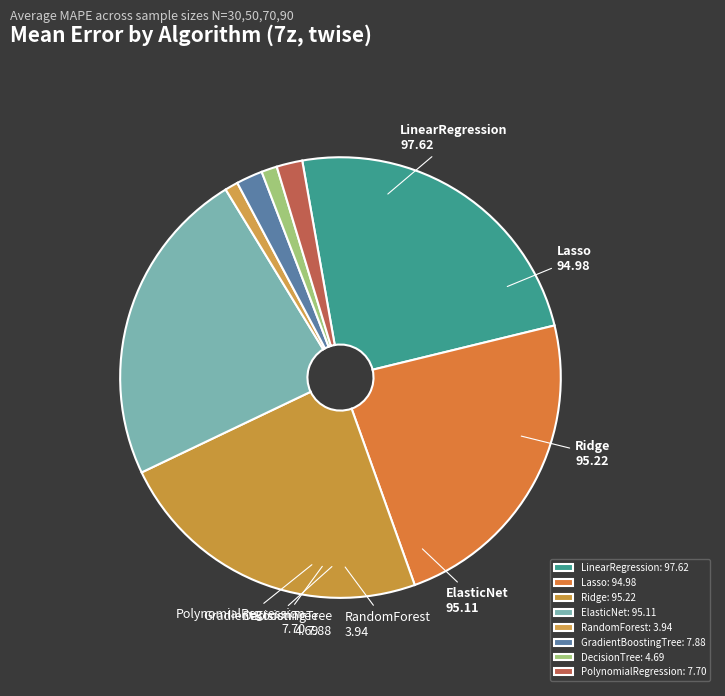

The DecisionTree slice represents 11% of the pie. True or false?

False